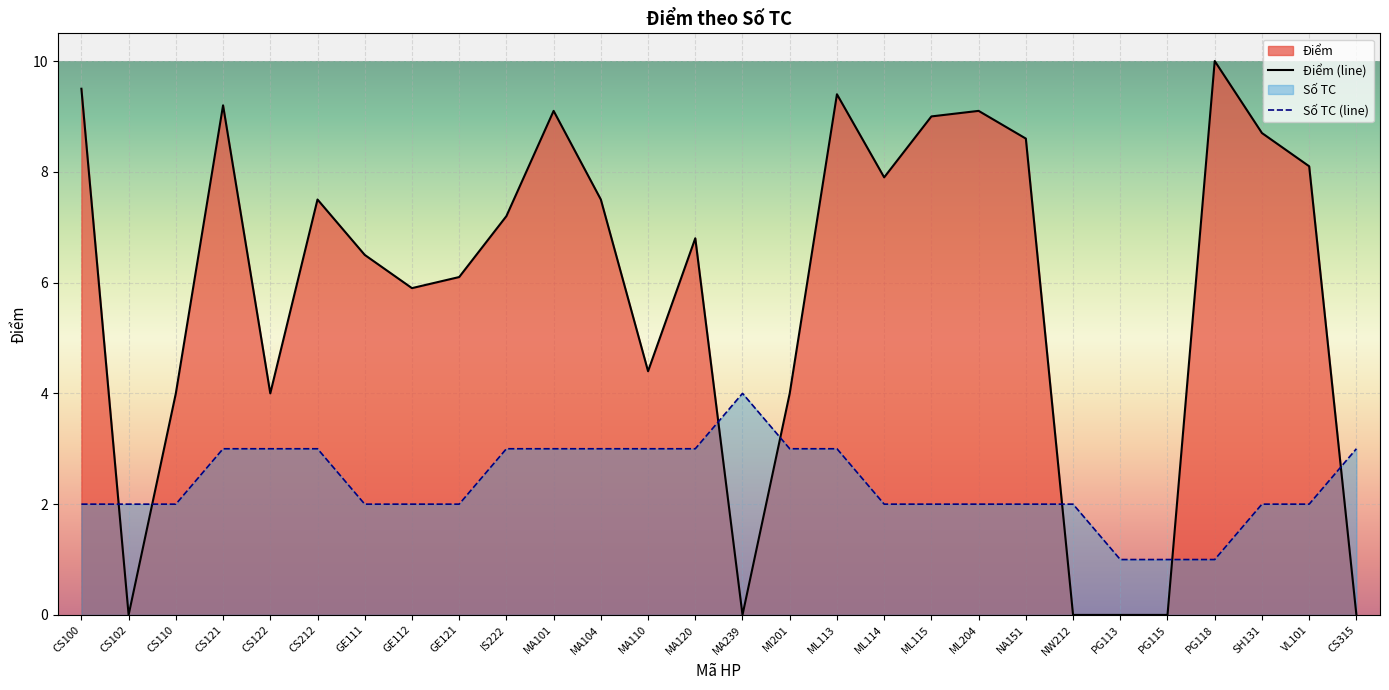

The value of Điểm (line) at GE111 is 6.5. True or false?

True